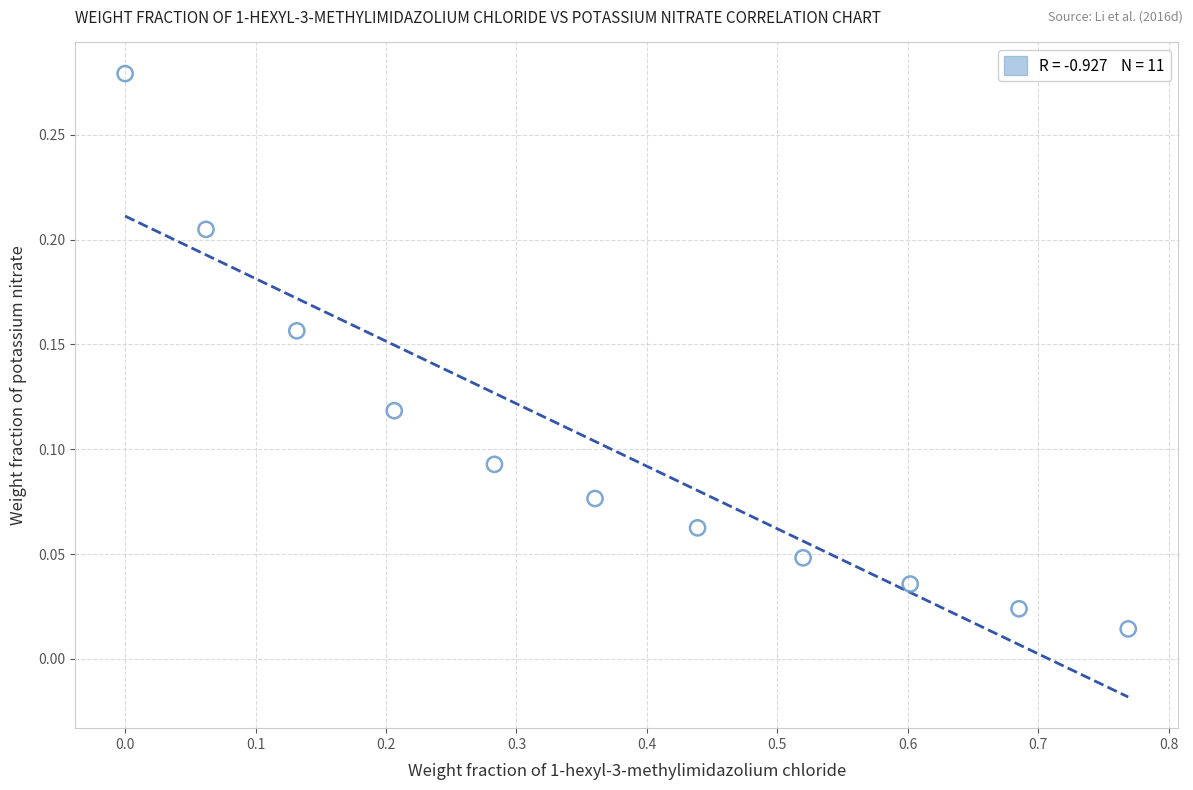

What is the average X value?

0.4